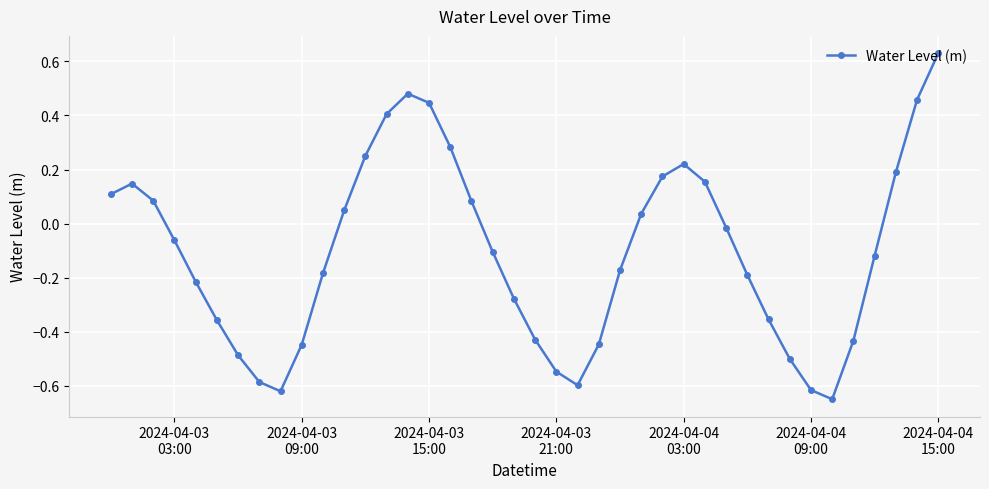

How many points are lower than both their immediate neighbors (excluding endpoints)?

3